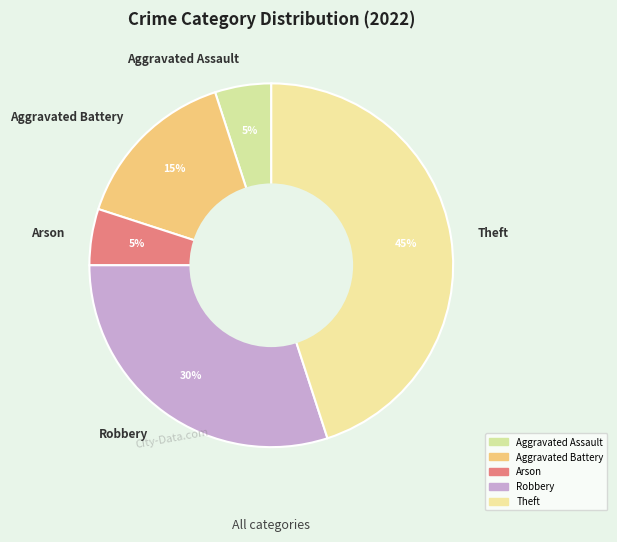

Does Arson account for over 50% of the chart?

No